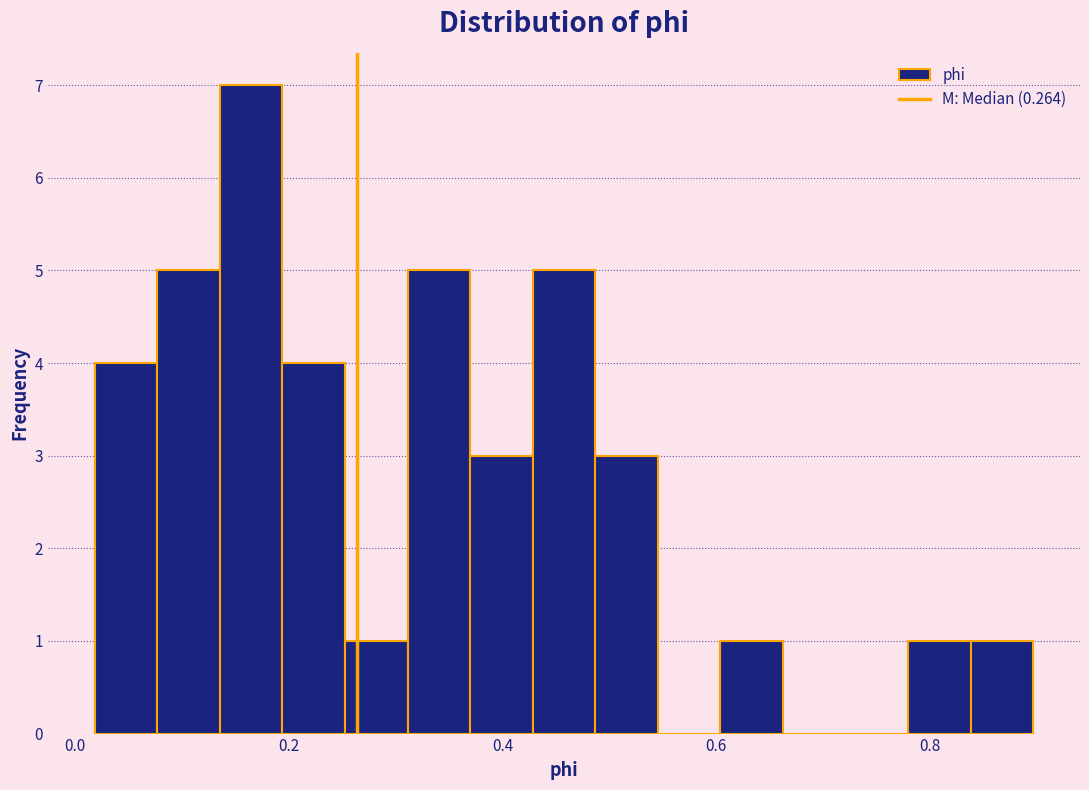

Read against the x-axis, roughly where is the centre of the tallest bar?

0.16